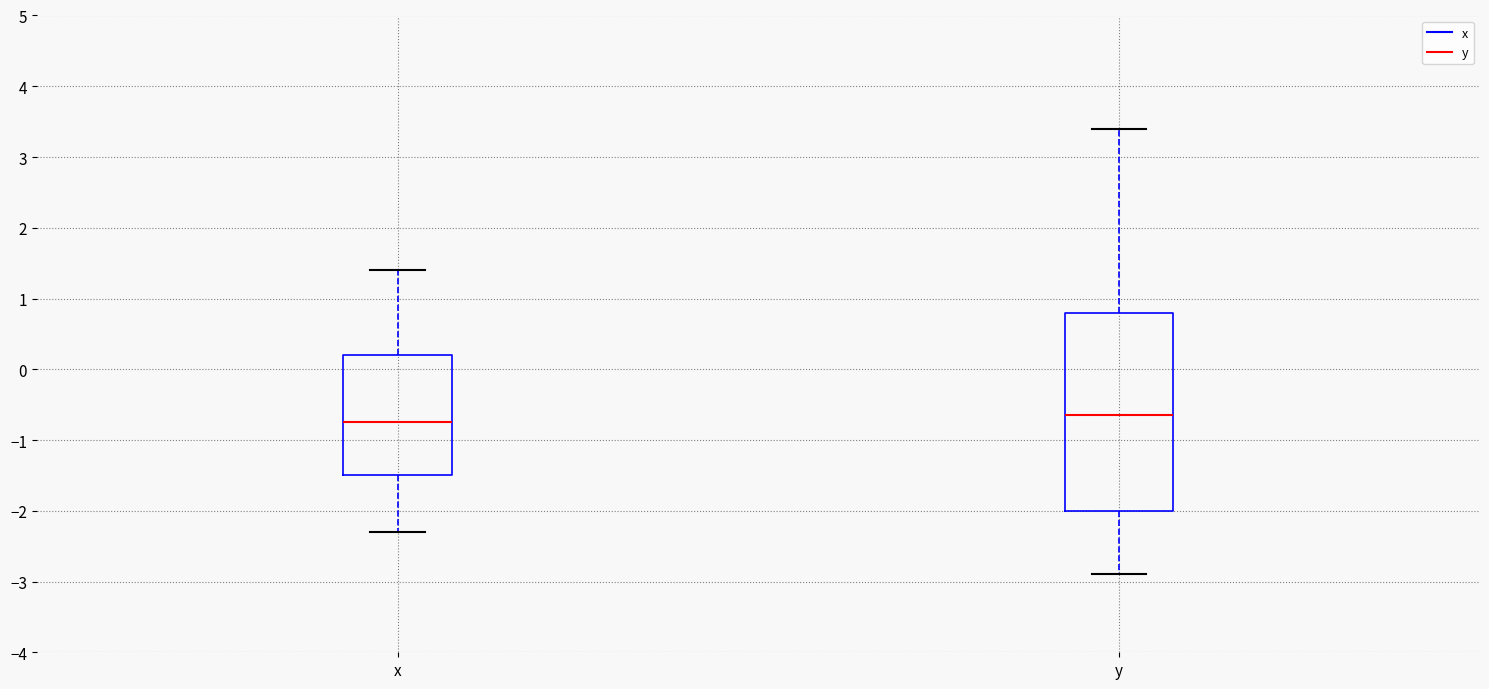

Which box has the lowest median line?

x